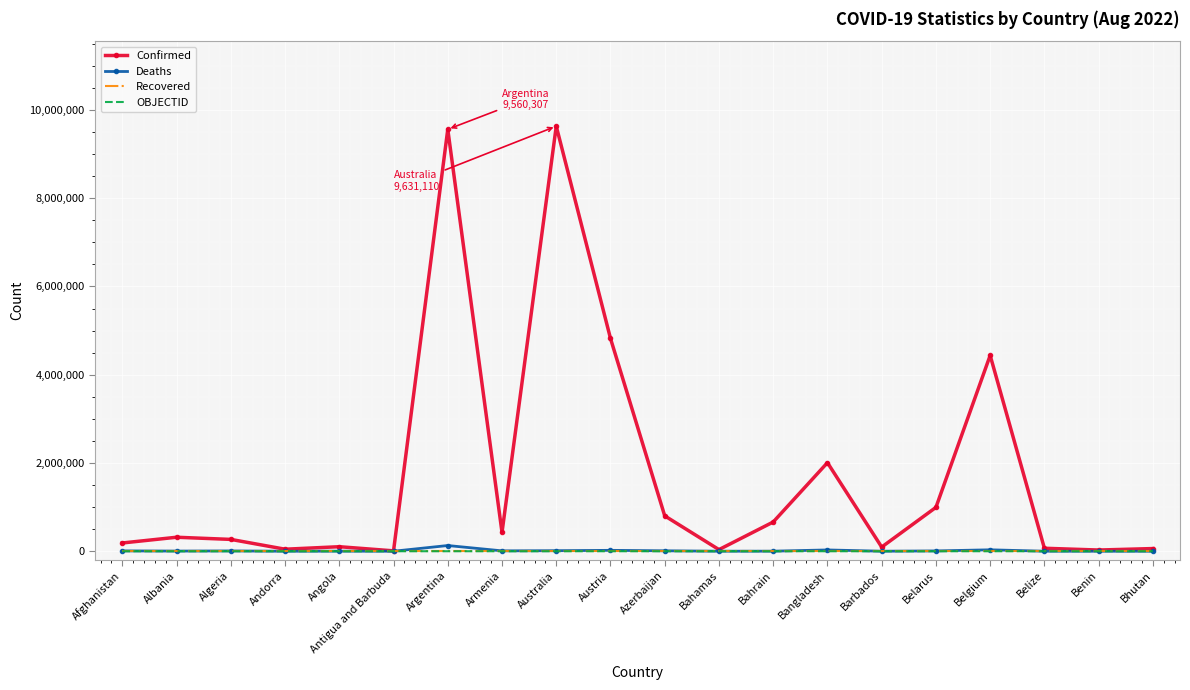

Between Albania and Belarus, which series saw the biggest shift?

Confirmed